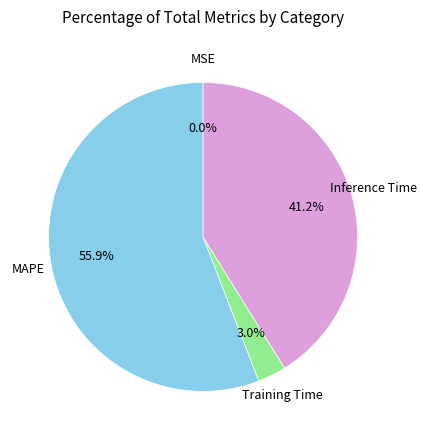

Does any single category account for the majority?

Yes